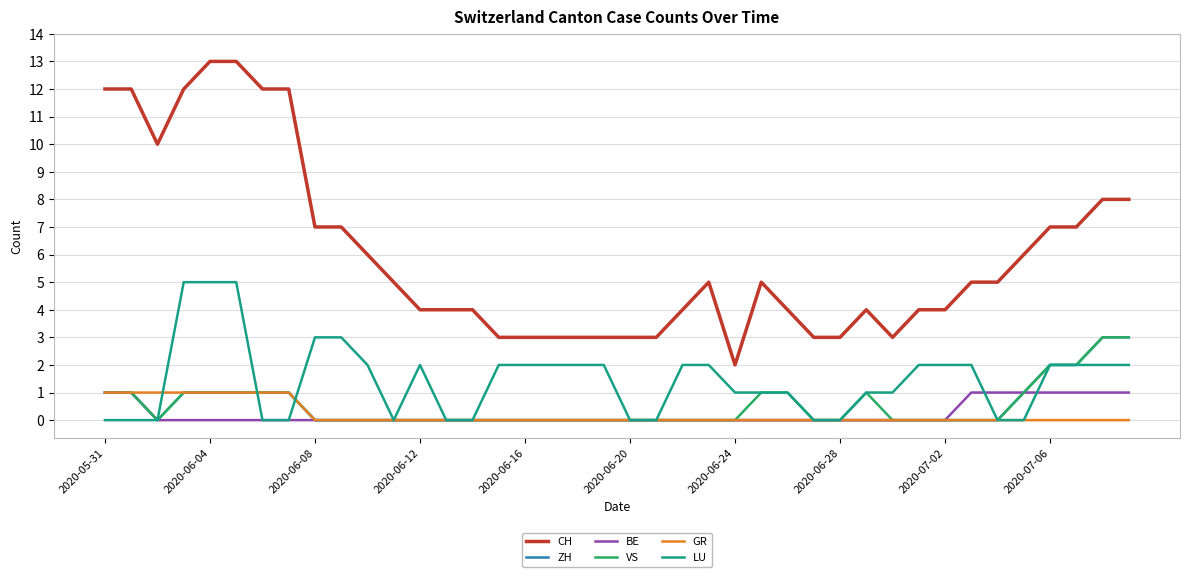

Which series has the largest total across all categories?

CH